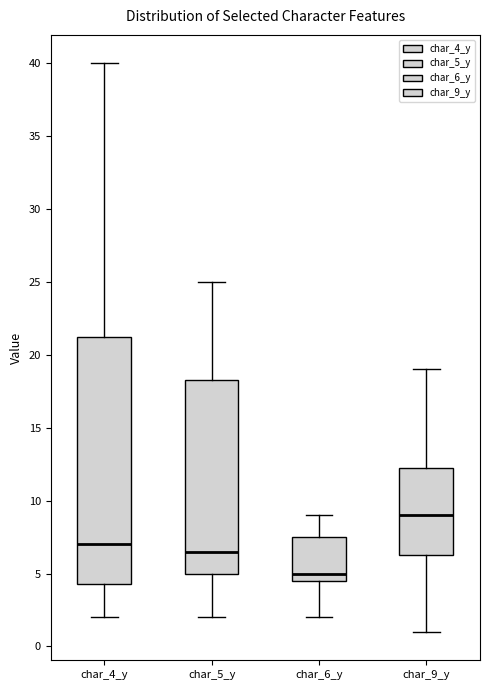

Which box has the lowest median line?

char_6_y